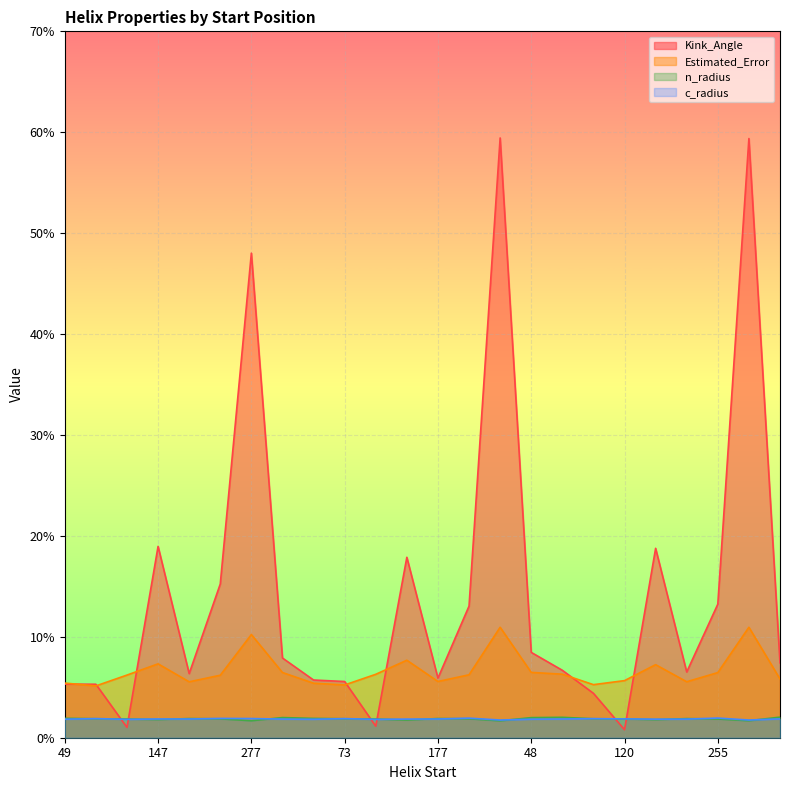

At how many categories does at least one series exceed 39?

3